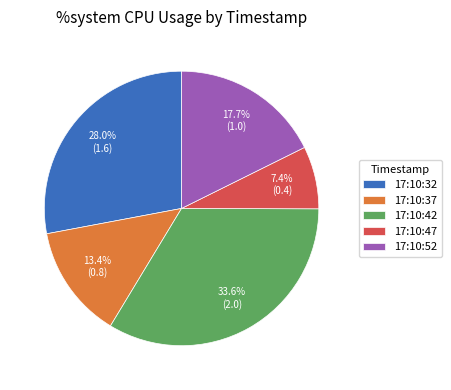

Which category has the smallest portion of the pie?

17:10:47